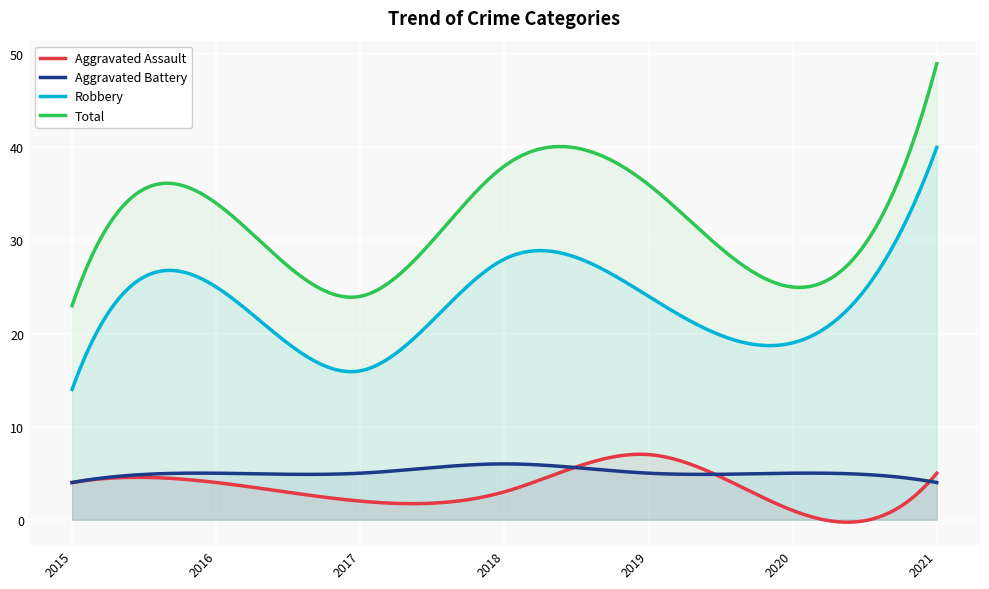

True or false: Robbery and Aggravated Battery intersect in this chart.

False